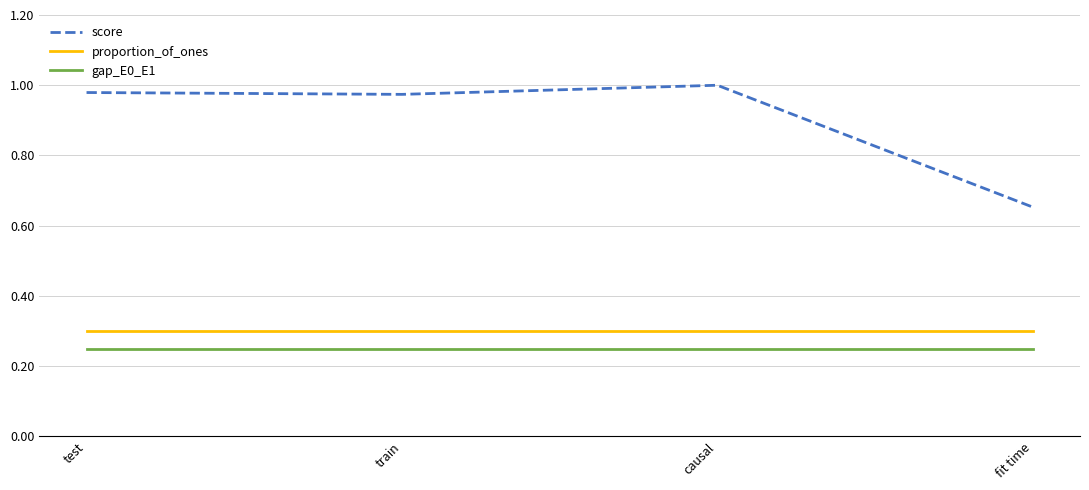

True or false: gap_E0_E1 and proportion_of_ones intersect in this chart.

False